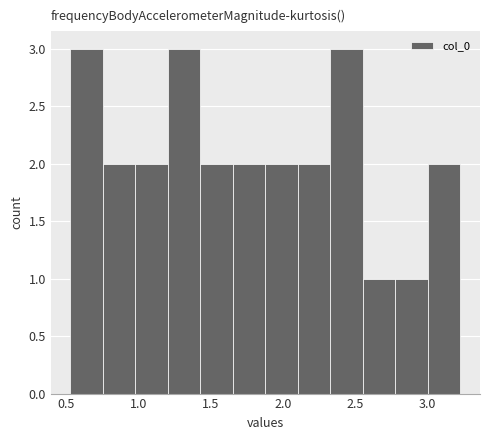

Reading left to right, transcribe this chart: for each bar, give the range it covers on the x-axis and its height. Neither the bar edges nor the heights are printed on the chart, so give them approximately, as read against the axes.

0.55 to 0.75: 3
0.75 to 1.00: 2
1.00 to 1.20: 2
1.20 to 1.45: 3
1.45 to 1.65: 2
1.65 to 1.90: 2
1.90 to 2.10: 2
2.10 to 2.35: 2
2.35 to 2.55: 3
2.55 to 2.80: 1
2.80 to 3.00: 1
3.00 to 3.25: 2